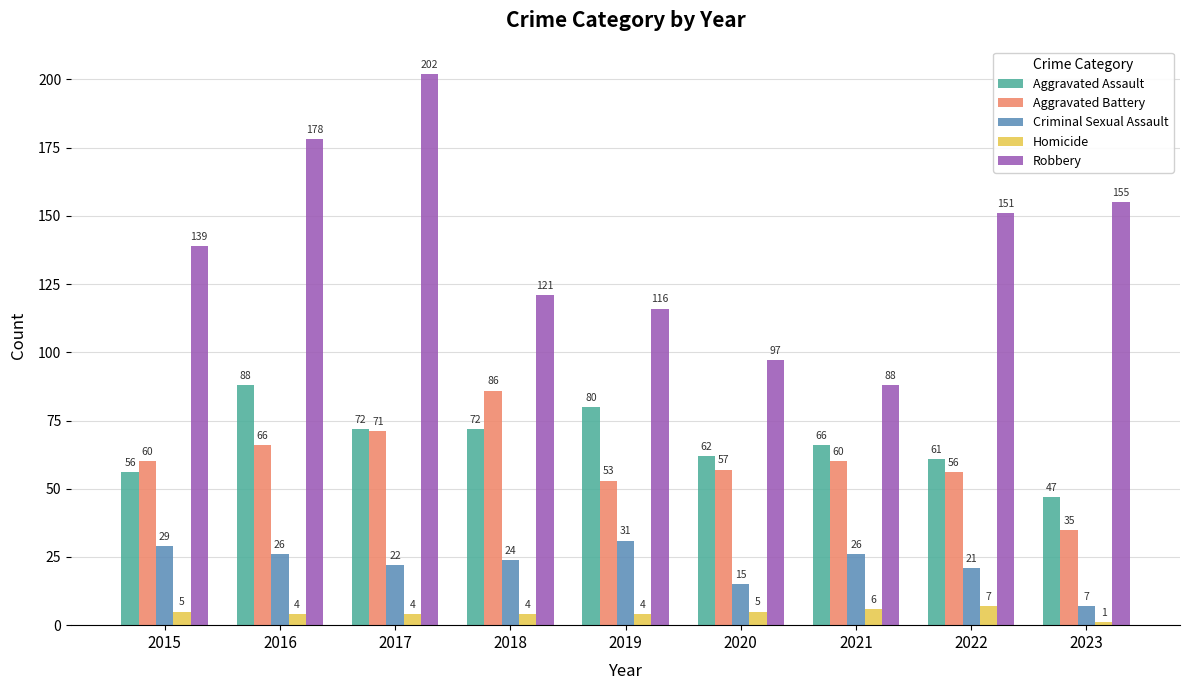

Reading left to right, list all the values displayed in this chart.

Aggravated Assault: 2015=56	2016=88	2017=72	2018=72	2019=80	2020=62	2021=66	2022=61	2023=47
Aggravated Battery: 2015=60	2016=66	2017=71	2018=86	2019=53	2020=57	2021=60	2022=56	2023=35
Criminal Sexual Assault: 2015=29	2016=26	2017=22	2018=24	2019=31	2020=15	2021=26	2022=21	2023=7
Homicide: 2015=5	2016=4	2017=4	2018=4	2019=4	2020=5	2021=6	2022=7	2023=1
Robbery: 2015=139	2016=178	2017=202	2018=121	2019=116	2020=97	2021=88	2022=151	2023=155